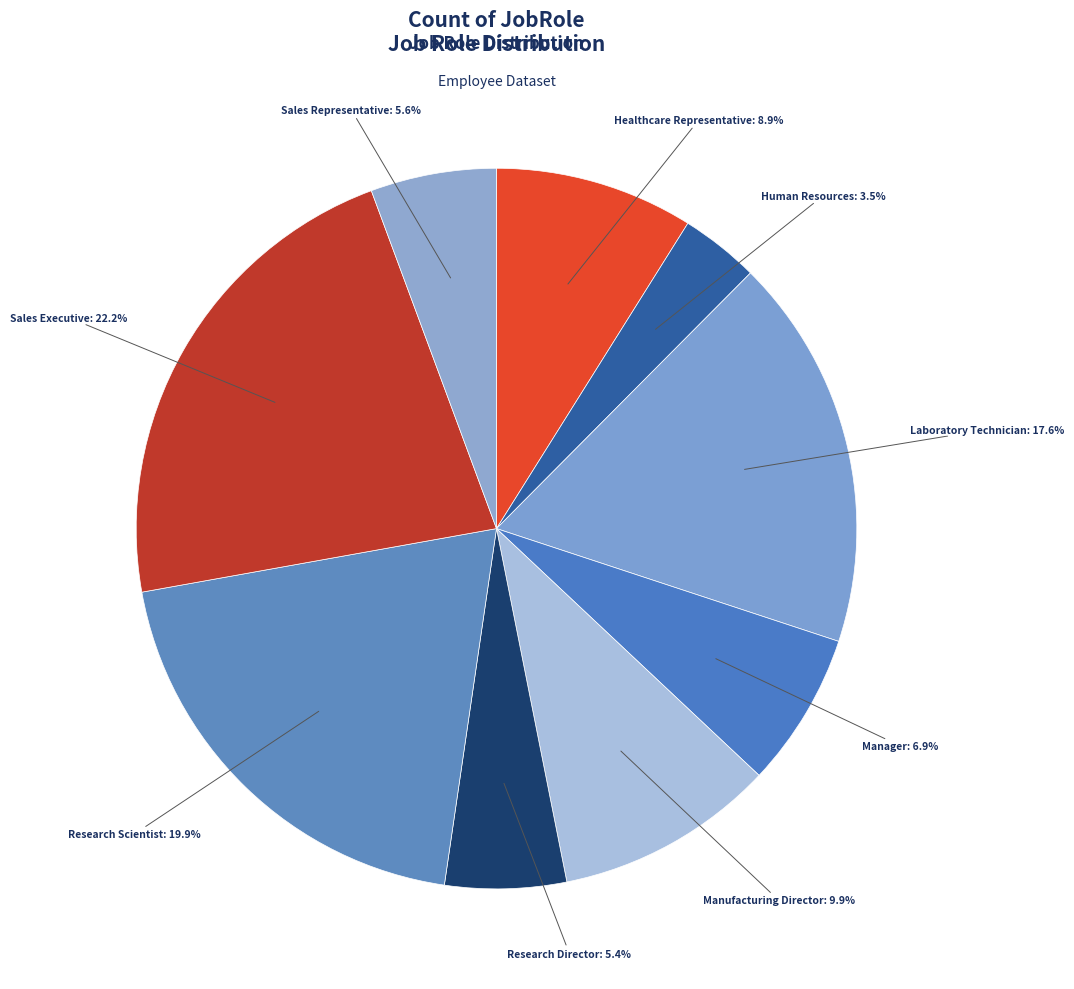

How many segments does this pie chart have?

9